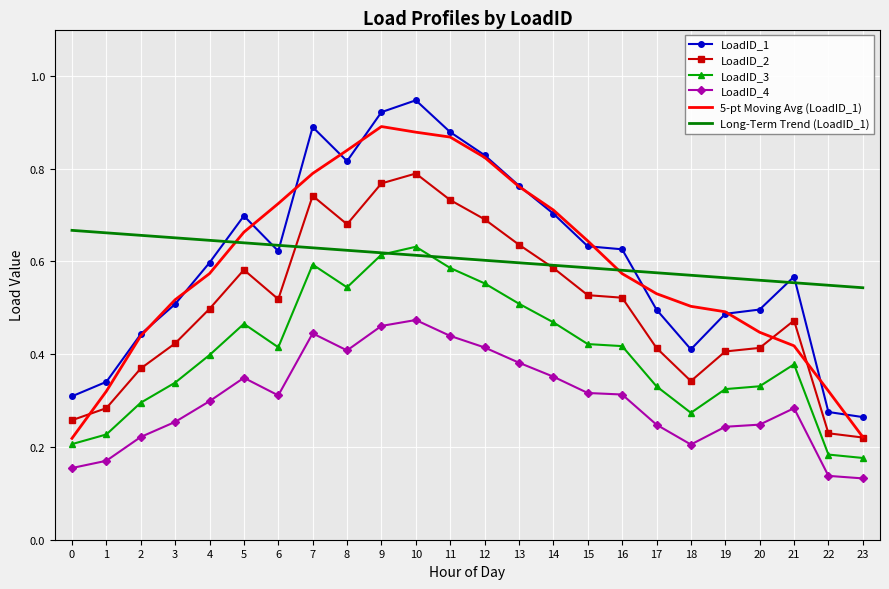

The value of Long-Term Trend (LoadID_1) at 20 is 0.6. True or false?

True